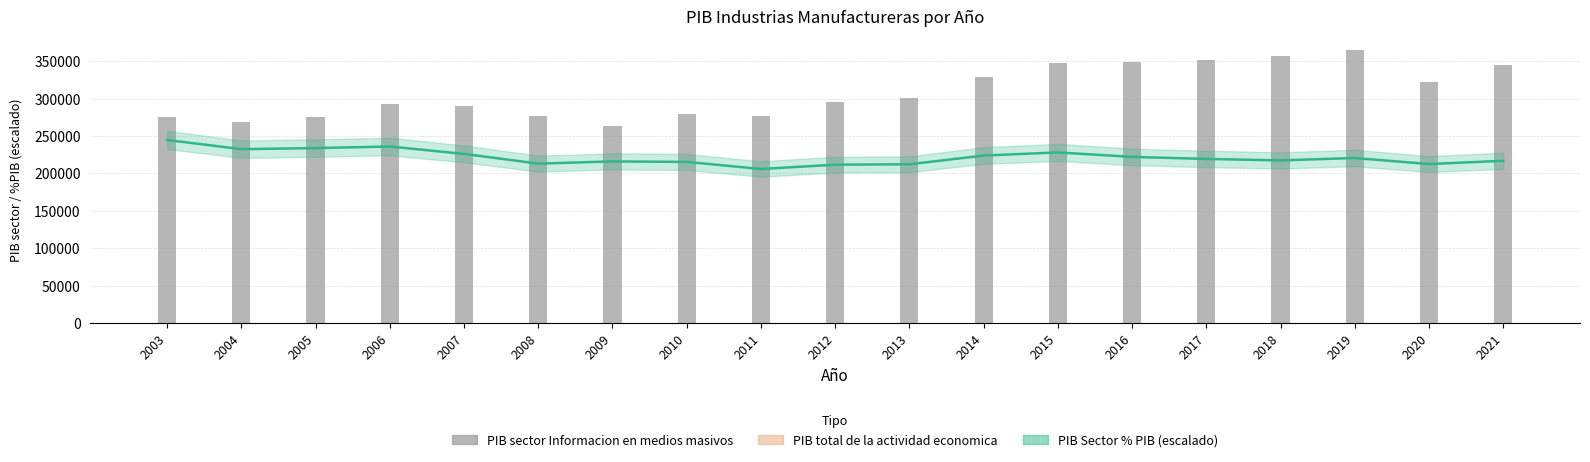

Which has a higher value, 2009 or 2011?

2009